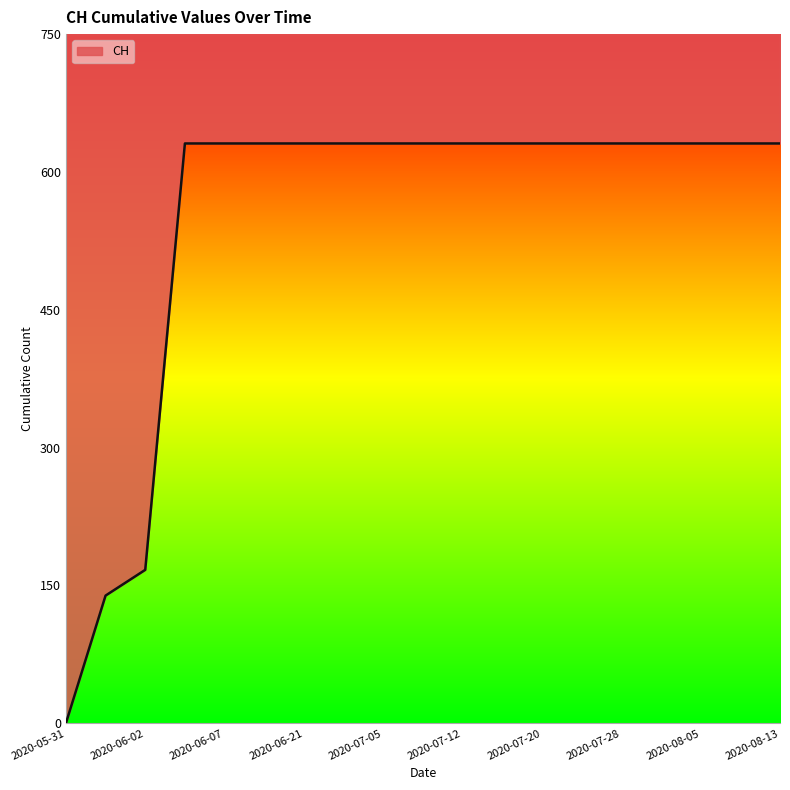

Reading left to right, list all the values displayed in this chart.

2020-05-31=0	2020-06-01=139	2020-06-02=167	2020-06-03=631	2020-06-07=631	2020-06-14=631	2020-06-21=631	2020-06-28=631	2020-07-05=631	2020-07-09=631	2020-07-12=631	2020-07-16=631	2020-07-20=631	2020-07-24=631	2020-07-28=631	2020-08-01=631	2020-08-05=631	2020-08-09=631	2020-08-13=631